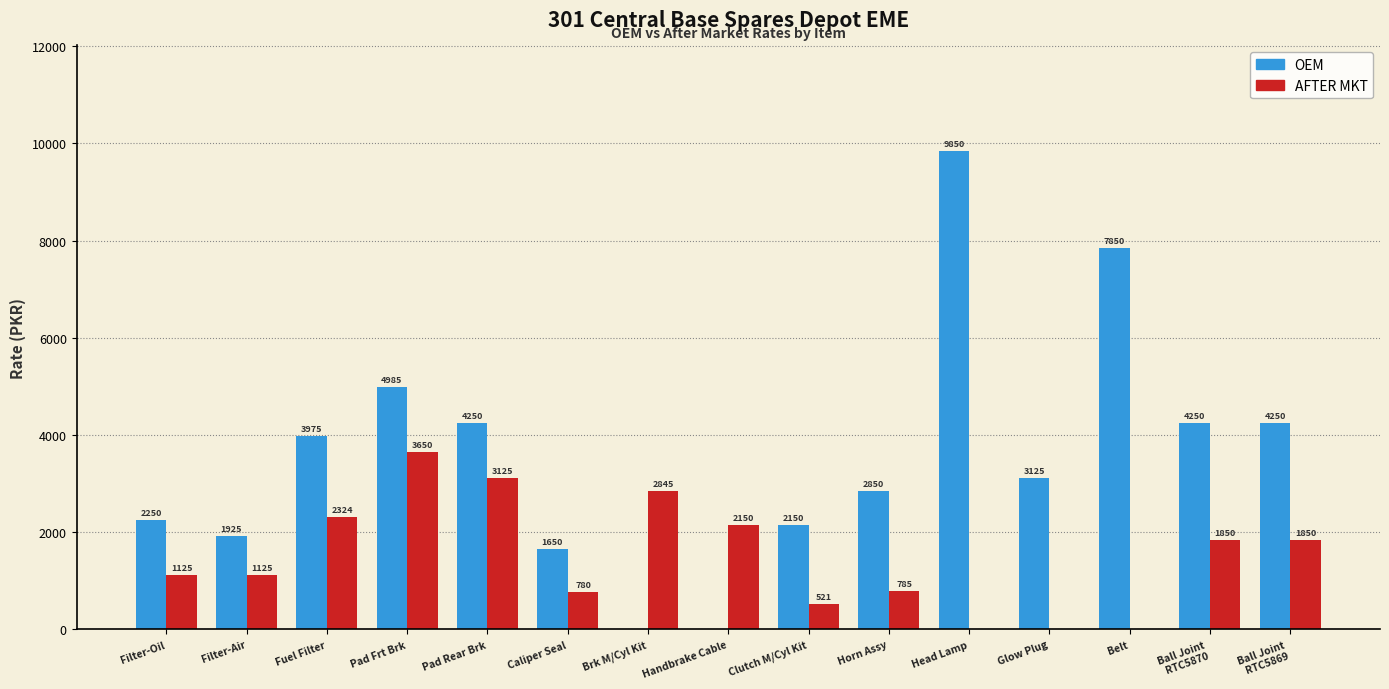

What is the difference between the OEM values at Ball Joint
RTC5870 and Handbrake Cable?

4250